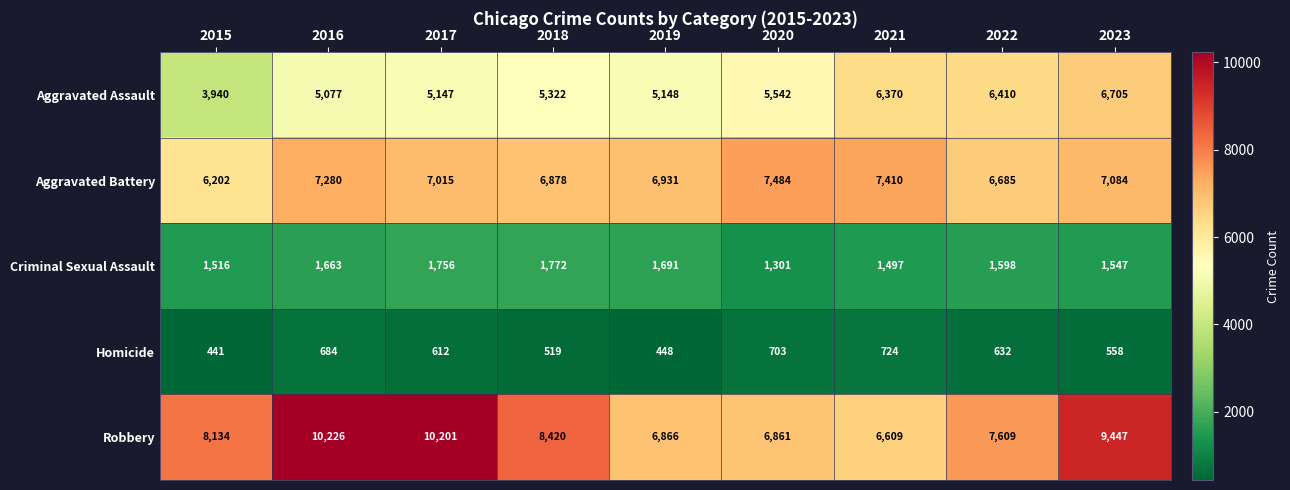

Which series has the largest total across all categories?

Robbery